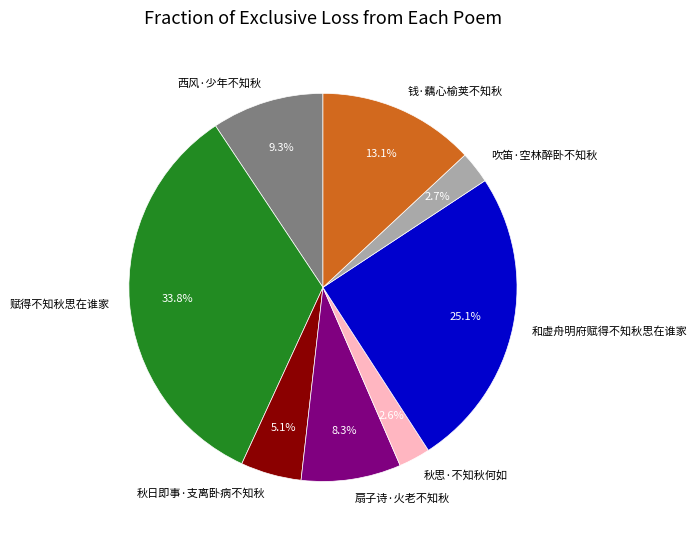

Which category has the biggest portion of the pie?

赋得不知秋思在谁家